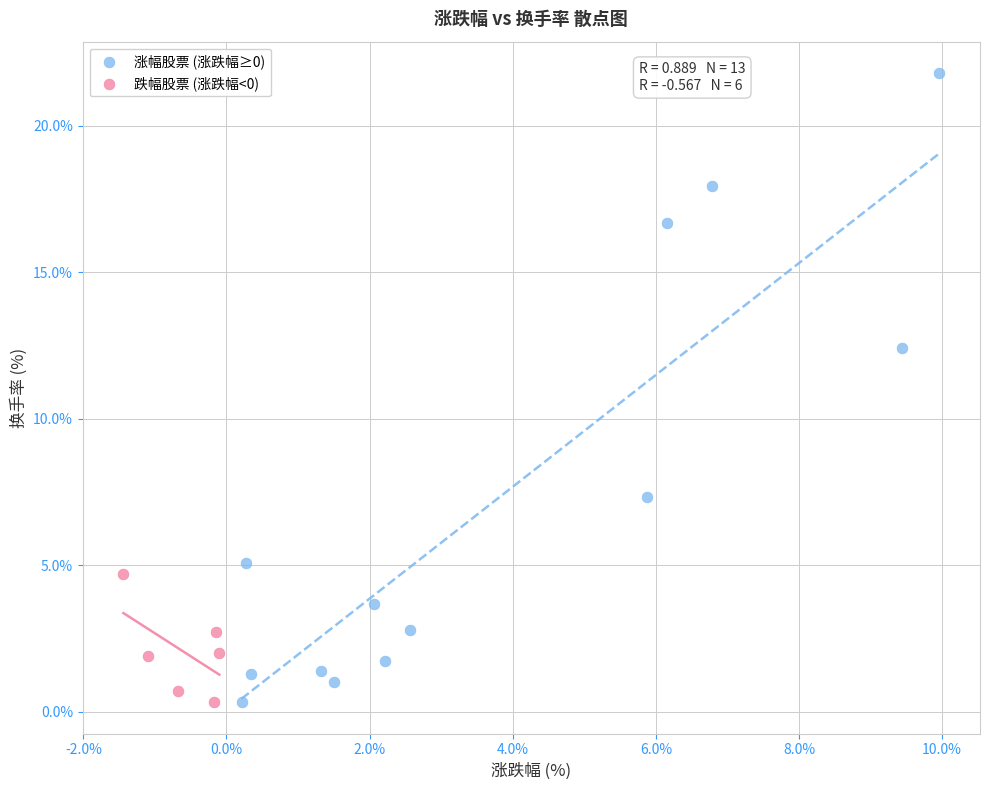

Which series reaches the maximum Y coordinate?

涨幅股票 (涨跌幅≥0)